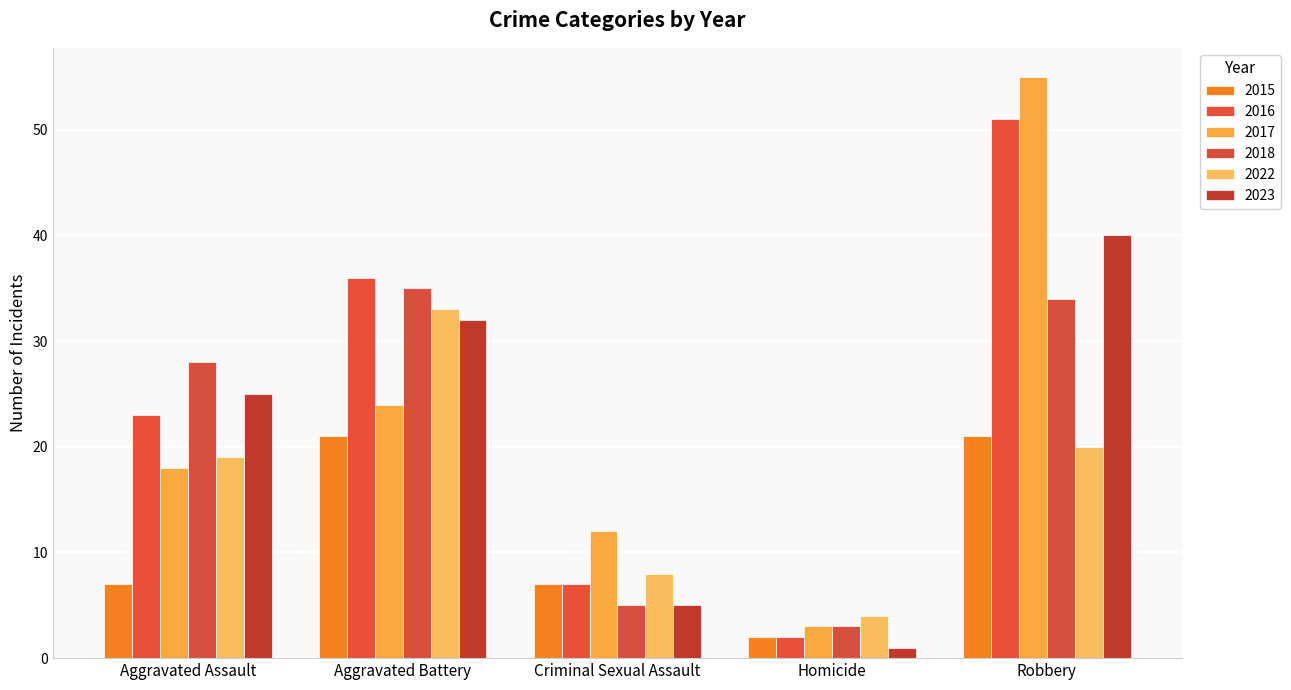

Reading left to right, transcribe all the data shown in this chart.

2015: 7	21	7	2	21
2016: 23	36	7	2	51
2017: 18	24	12	3	55
2018: 28	35	5	3	34
2022: 19	33	8	4	20
2023: 25	32	5	1	40